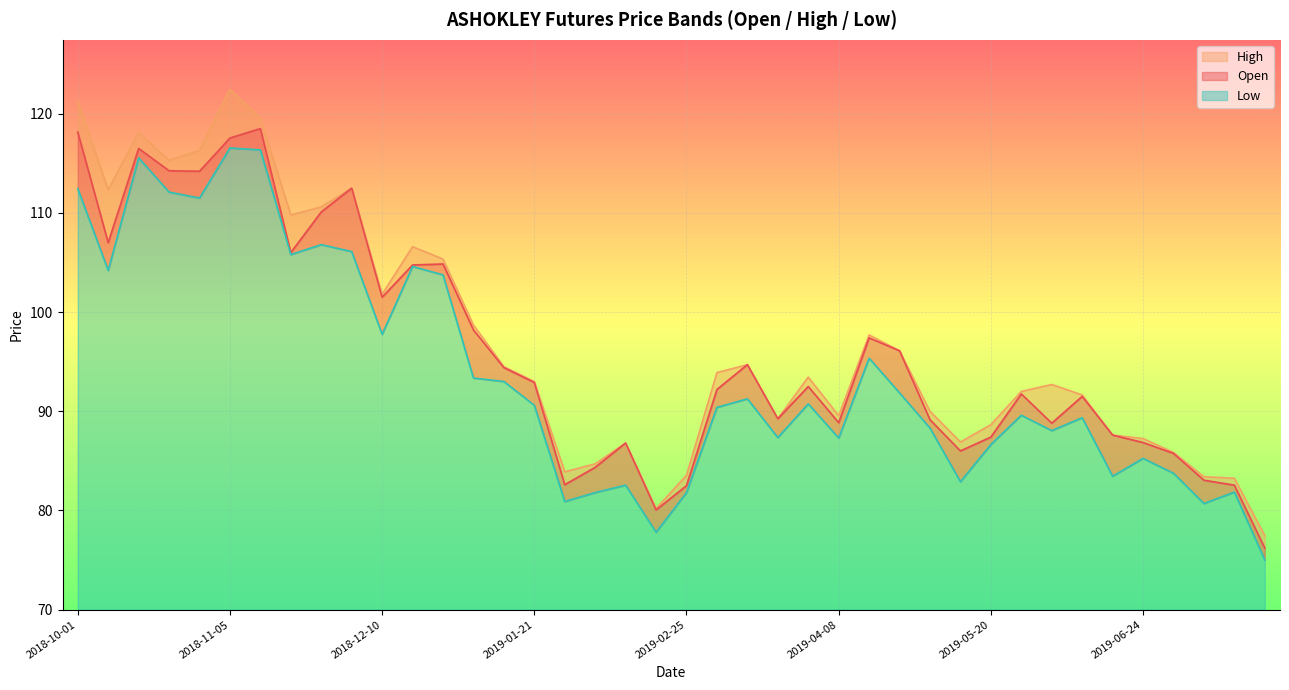

Reading left to right, list all the values displayed in this chart.

Open: 118.2	107.0	116.5	114.2	114.2	117.5	118.5	106.0	110.1	112.5	101.5	104.8	104.8	98.2	94.4	92.9	82.6	84.3	86.8	80.0	82.5	92.2	94.7	89.2	92.5	88.8	97.4	96.1	89.2	86.0	87.4	91.8	88.8	91.5	87.6	86.8	85.8	83.0	82.5	76.2
High: 121.2	112.3	118.1	115.3	116.3	122.5	119.5	109.8	110.6	112.5	101.8	106.6	105.3	98.7	94.5	93.0	83.9	84.7	86.8	80.2	83.5	93.9	94.7	89.2	93.5	89.5	97.7	96.1	90.0	86.9	88.7	92.0	92.7	91.7	87.6	87.2	85.8	83.4	83.2	77.5
Low: 112.5	104.2	115.5	112.1	111.5	116.5	116.3	105.8	106.8	106.1	97.8	104.6	103.8	93.3	93.0	90.6	80.9	81.8	82.5	77.8	81.8	90.4	91.2	87.3	90.8	87.3	95.3	91.8	88.3	82.9	86.7	89.6	88.0	89.3	83.5	85.2	83.8	80.7	81.8	75.0